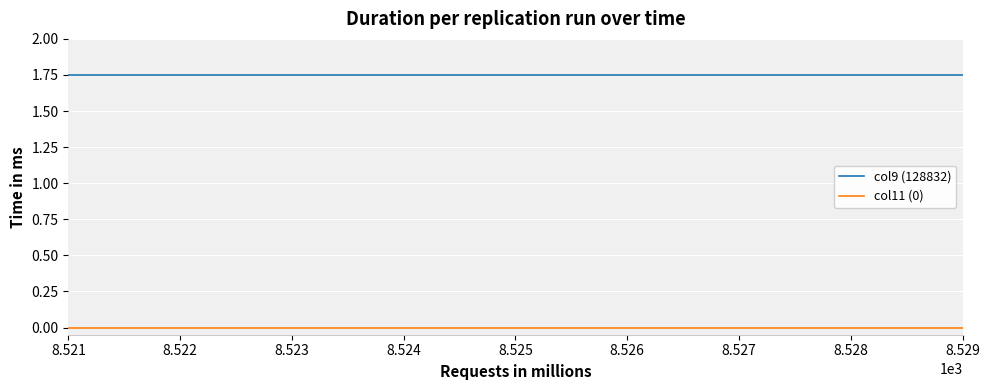

The col11 (0) series shows 0.0 at 8.521. True or false?

True